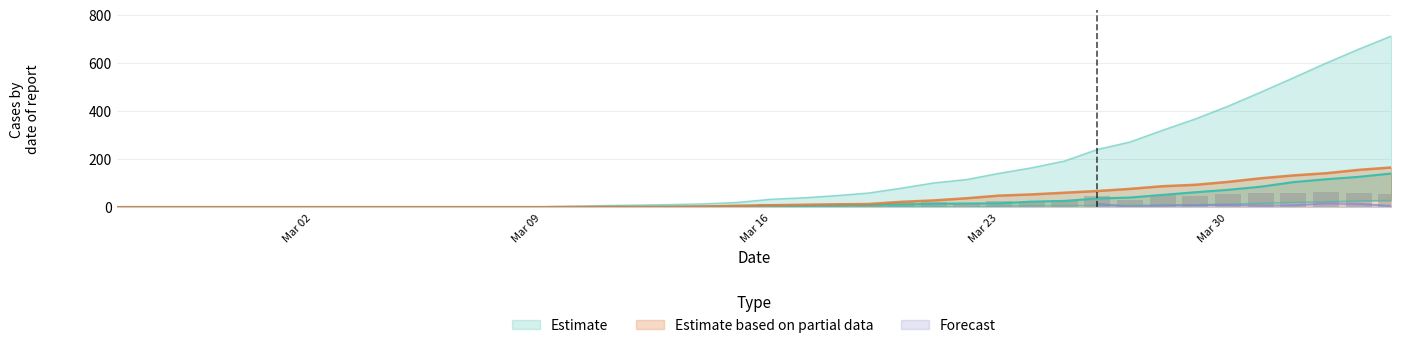

How many bars are there in total?

160